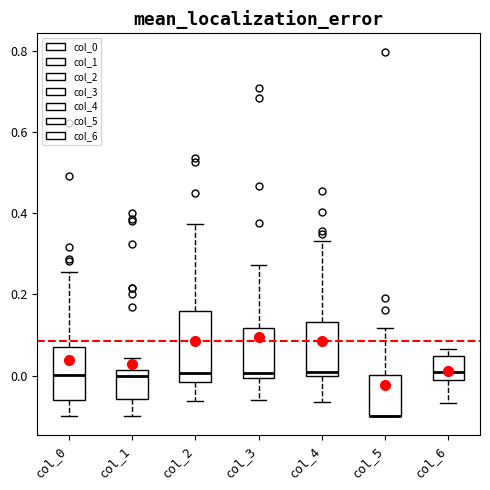

Reading left to right, transcribe this box plot: for each box, give where its median line is, the range the box spans, and where its two whiskers end, as read against the y-axis. The values are not printed on the chart, so give them approximately, as read against the axis.

col_0: median 0.00, box -0.06 to 0.06, whiskers -0.10 to 0.26
col_1: median 0.00, box -0.06 to 0.02, whiskers -0.10 to 0.04
col_2: median 0.00, box -0.02 to 0.16, whiskers -0.06 to 0.38
col_3: median 0.00 (just above the box's lower edge), box 0.00 to 0.12, whiskers -0.06 to 0.28
col_4: median 0.00 (just above the box's lower edge), box 0.00 to 0.14, whiskers -0.06 to 0.34
col_5: median -0.10 (drawn on the box's lower edge), box -0.10 to 0.00, whiskers -0.10 to 0.12
col_6: median 0.00 (just above the box's lower edge), box 0.00 to 0.04, whiskers -0.06 to 0.06